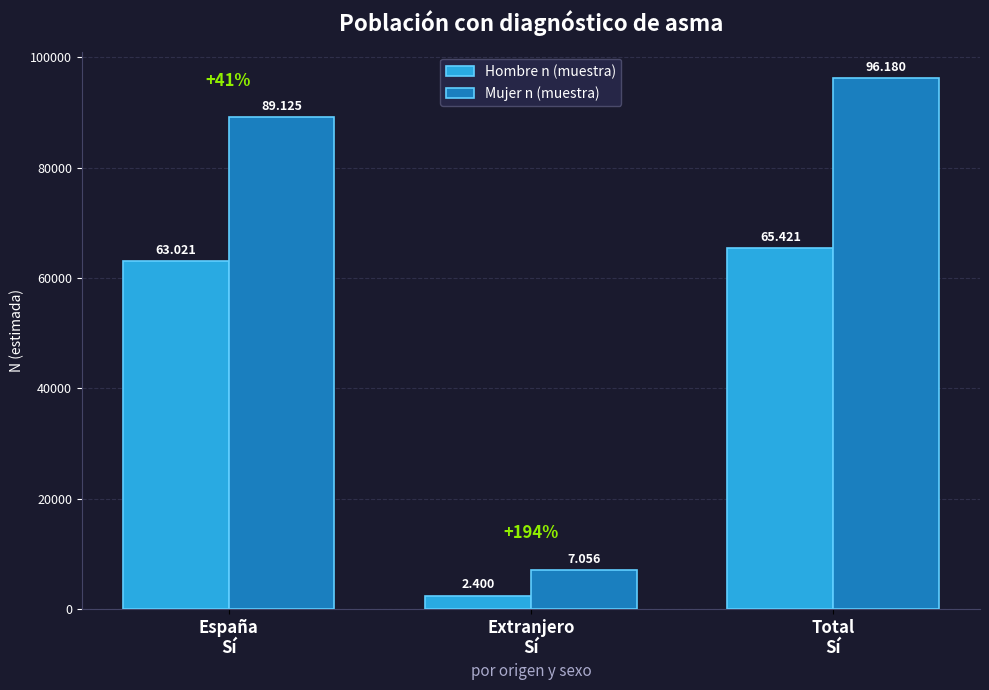

How many bars are there in each group?

2